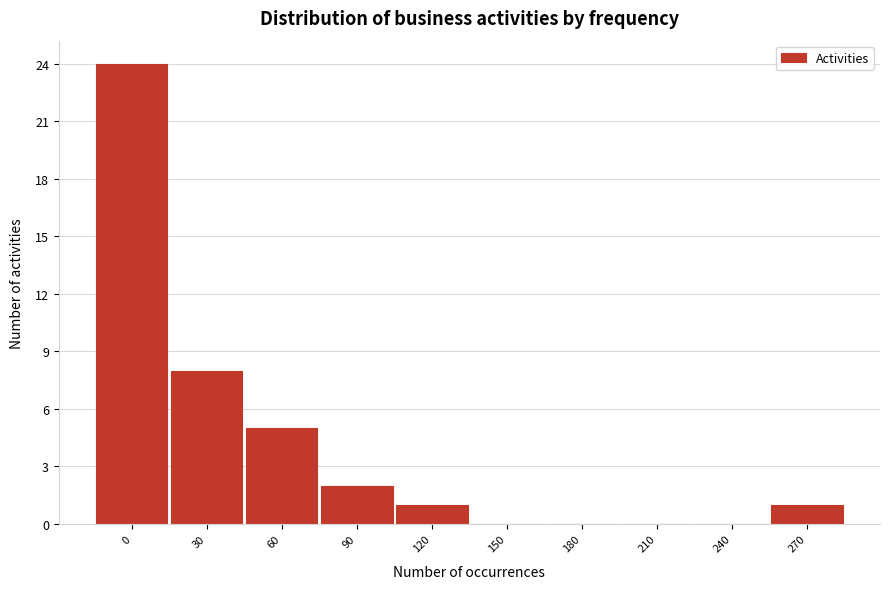

Reading left to right, list all the values displayed in this chart.

0=24	30=8	60=5	90=2	120=1	150=0	180=0	210=0	240=0	270=1